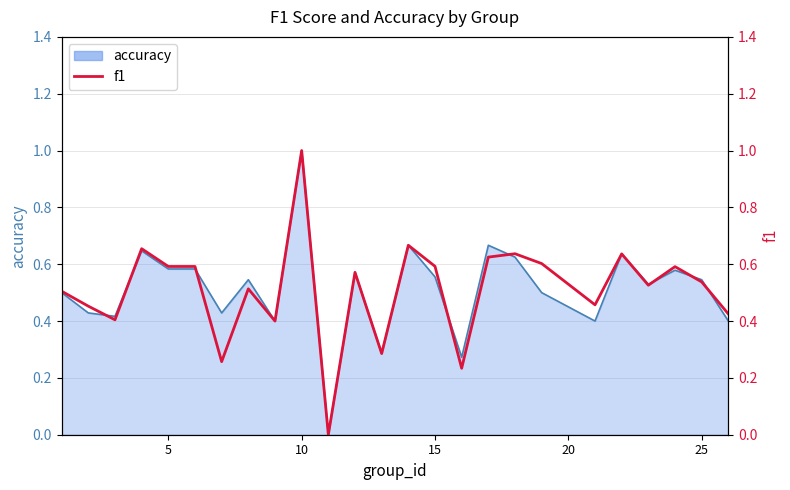

What is the difference between the maximum and minimum values?

1.0